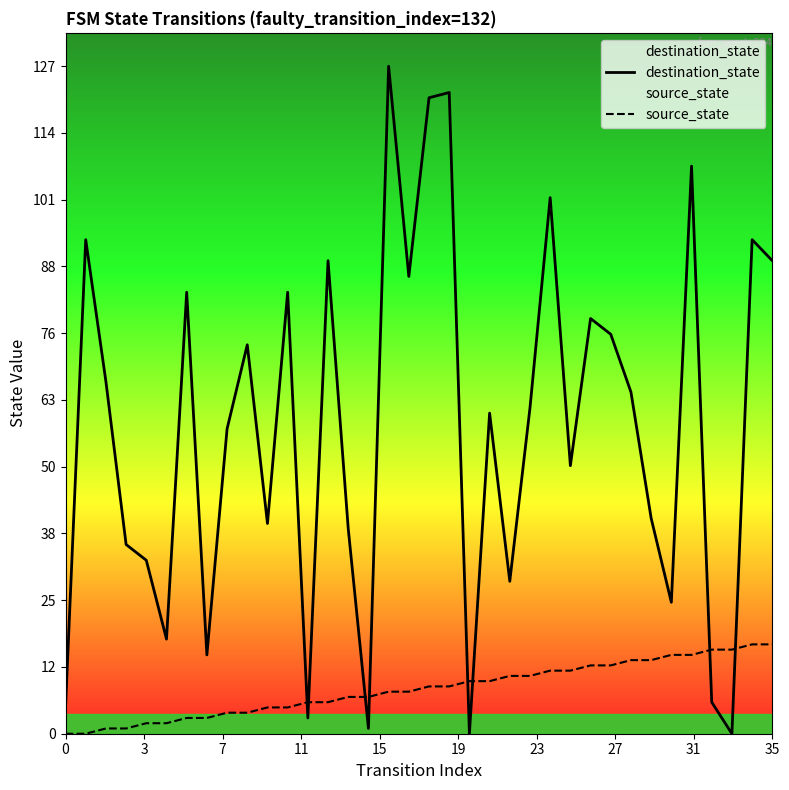

How many distinct data groups are displayed?

2